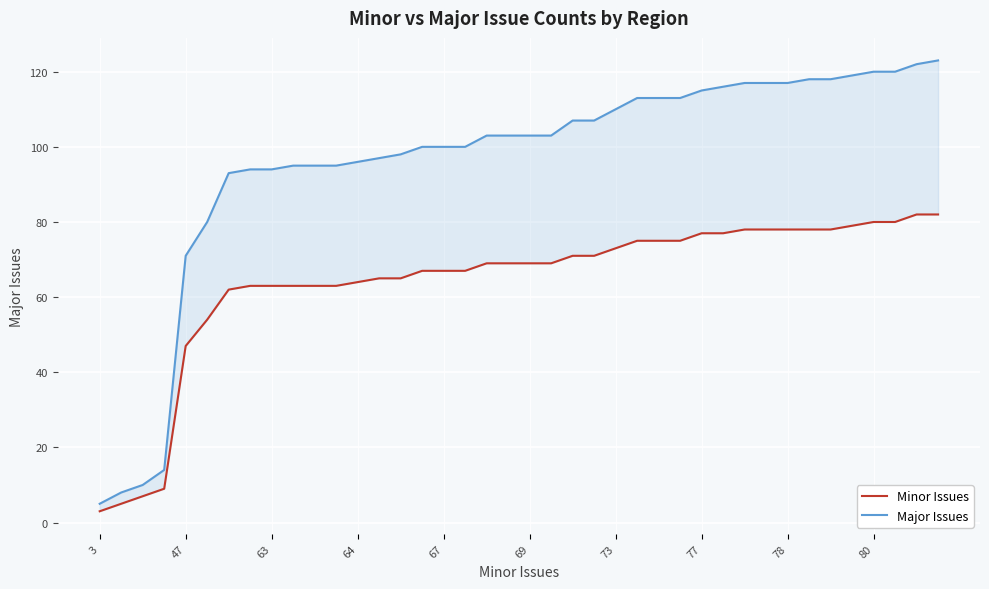

True or false: Minor Issues and Major Issues cross at least once.

False